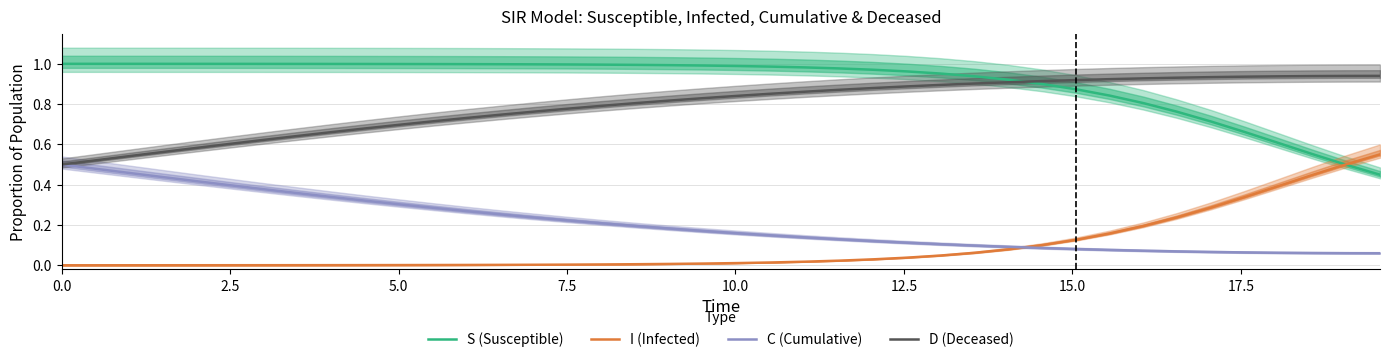

How many intersections are there between C (Cumulative) and I (Infected)?

1